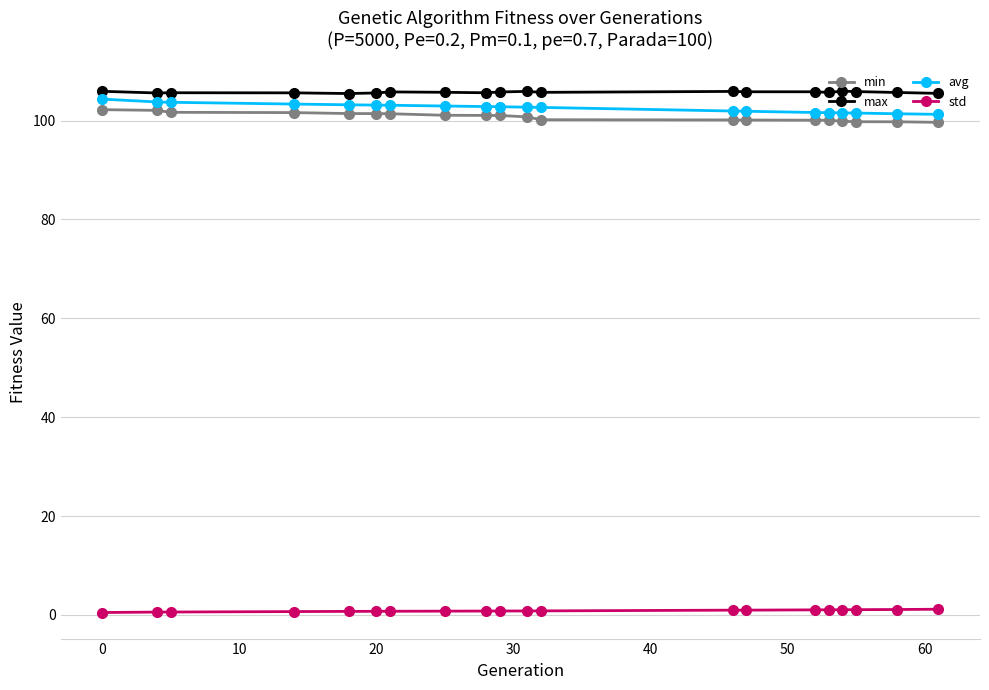

Which series has the widest spread of values?

avg